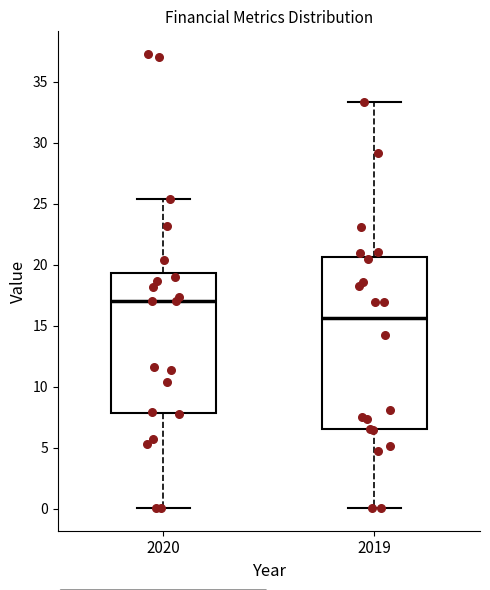

Comparing the boxes themselves (not the whiskers), which one is the tallest?

2019